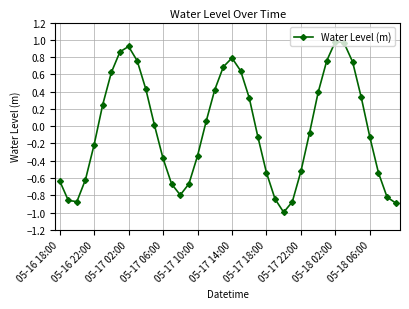

How many data points does each series have?

40